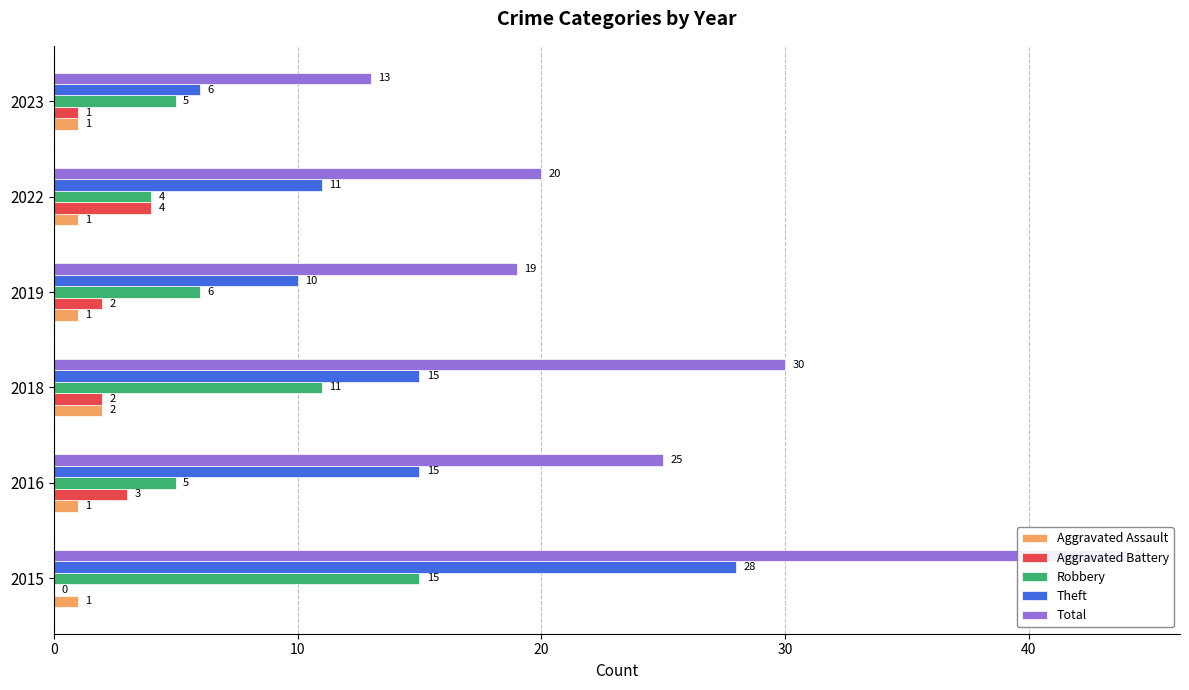

True or false: Total has a value of 26 at 2019.

False